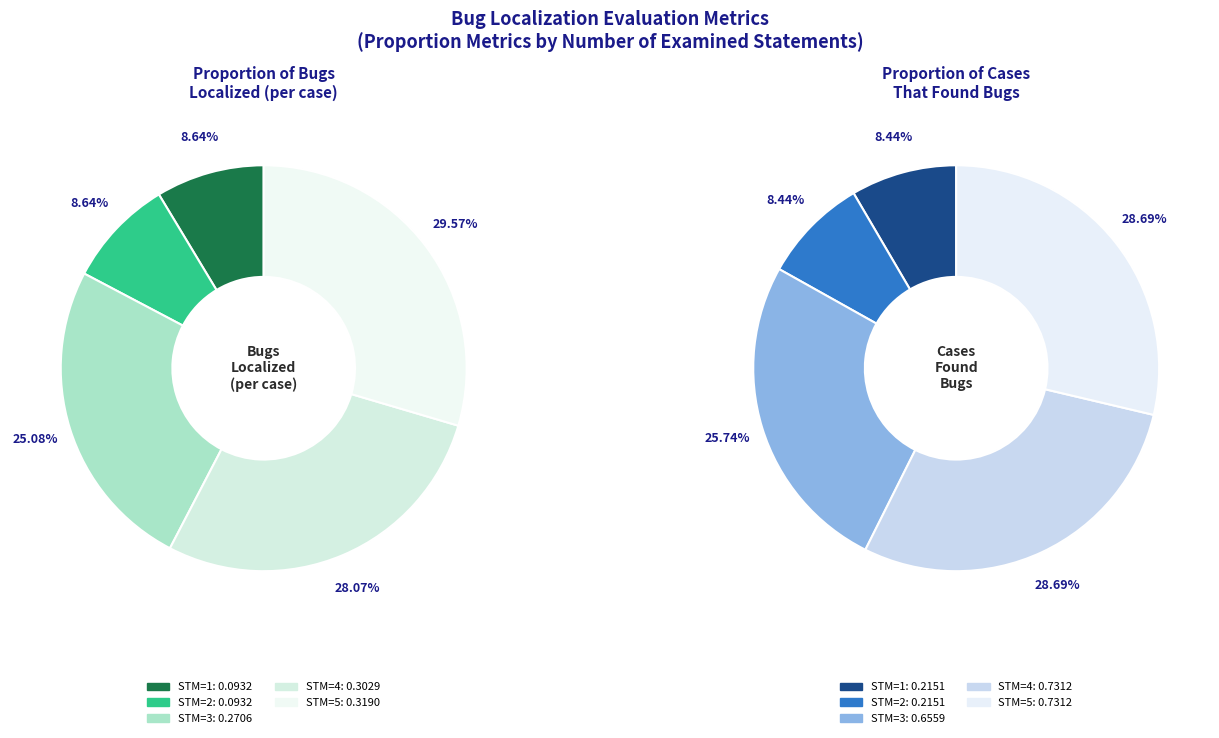

How many slices are in this pie chart?

5